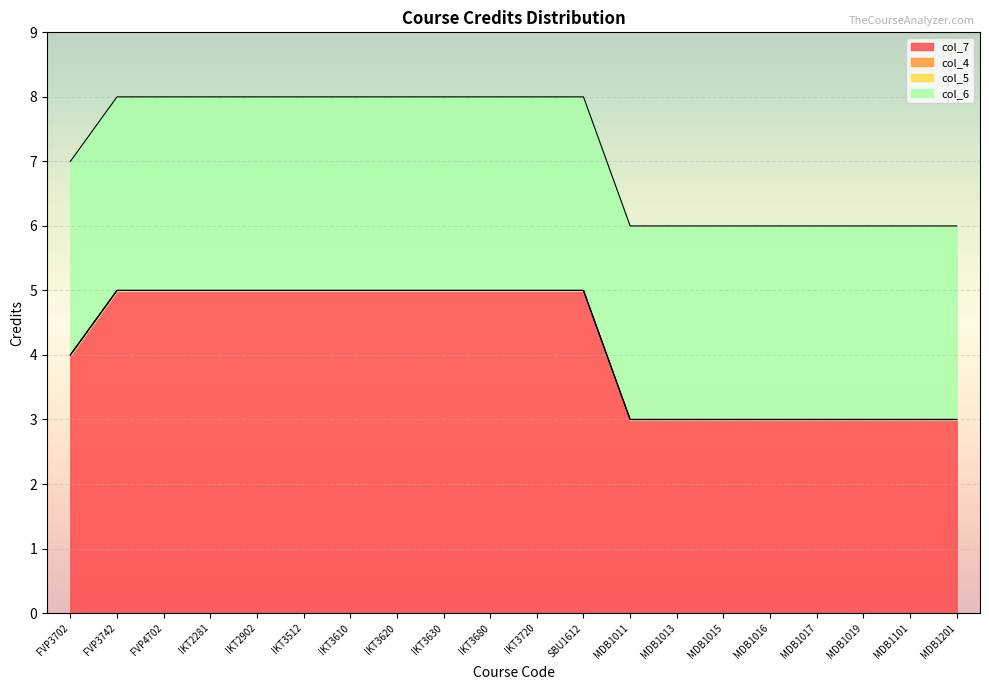

At MDB1101, list the series in order from smallest to largest.

col_4, col_5, col_7, col_6